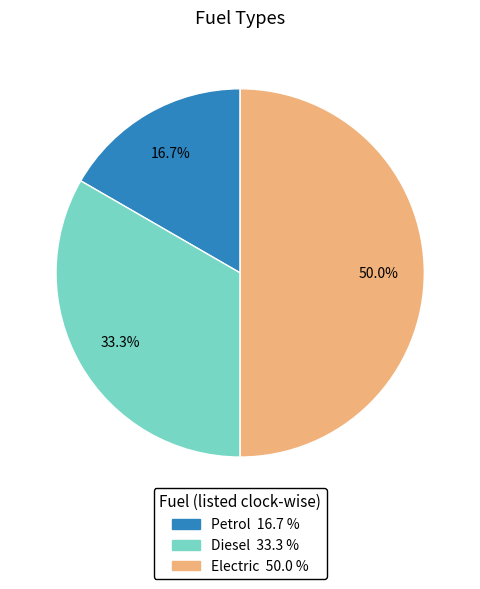

Rank the categories by value from lowest to highest.

Petrol, Diesel, Electric